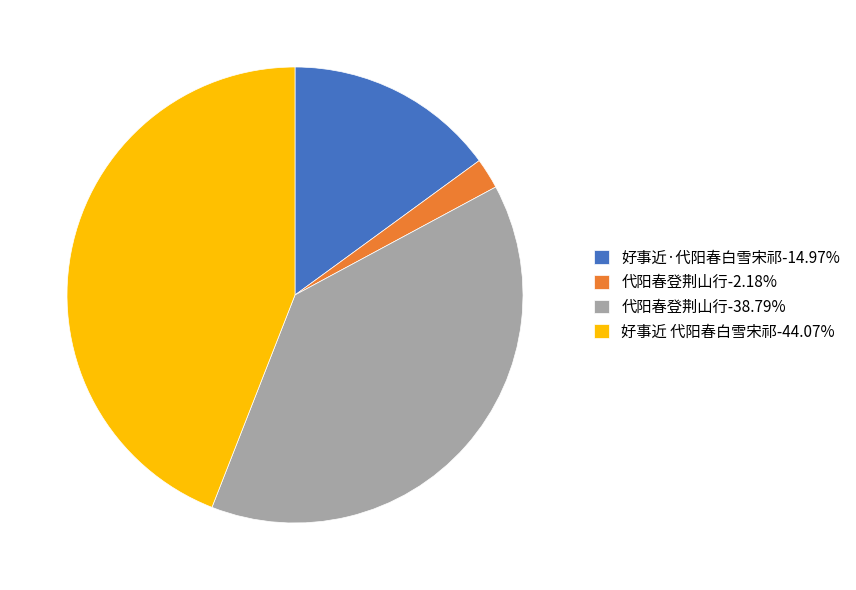

Does 好事近 代阳春白雪宋祁-44.07% represent more than half of the total?

No